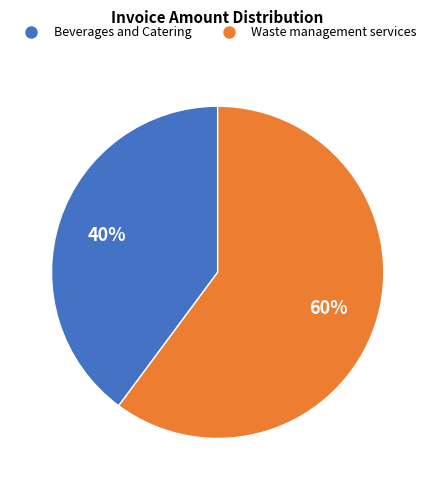

Is the sum of Beverages and Catering and Waste management services greater than half?

Yes